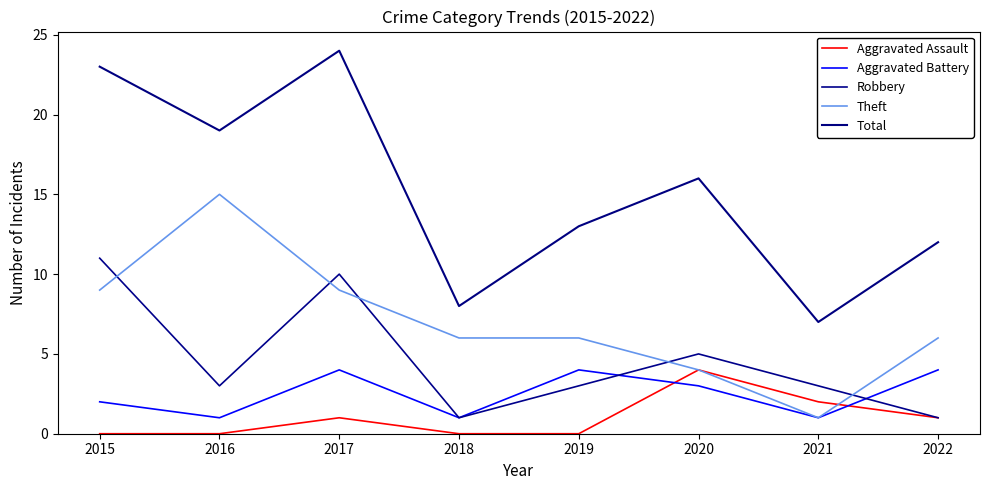

How many intersections are there between Aggravated Assault and Aggravated Battery?

2